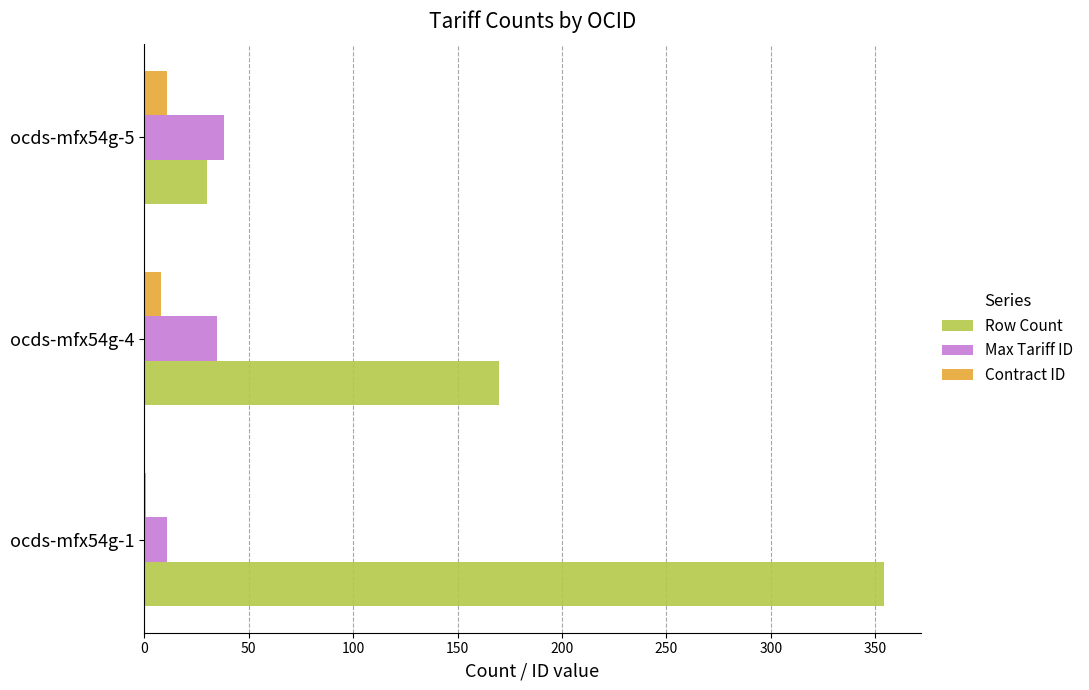

How many series are shown in this chart?

3